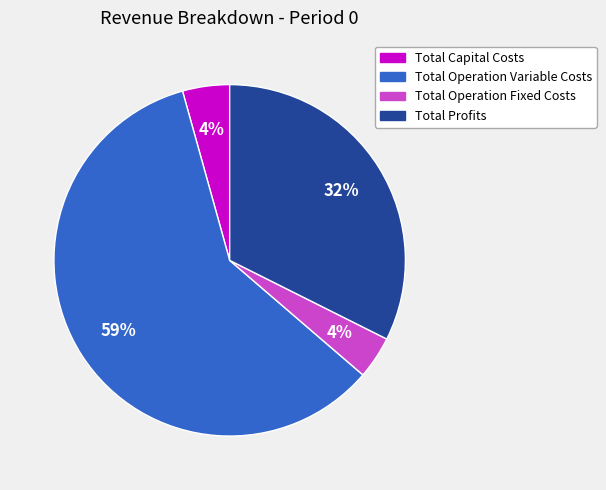

Count the number of slices in the pie.

4